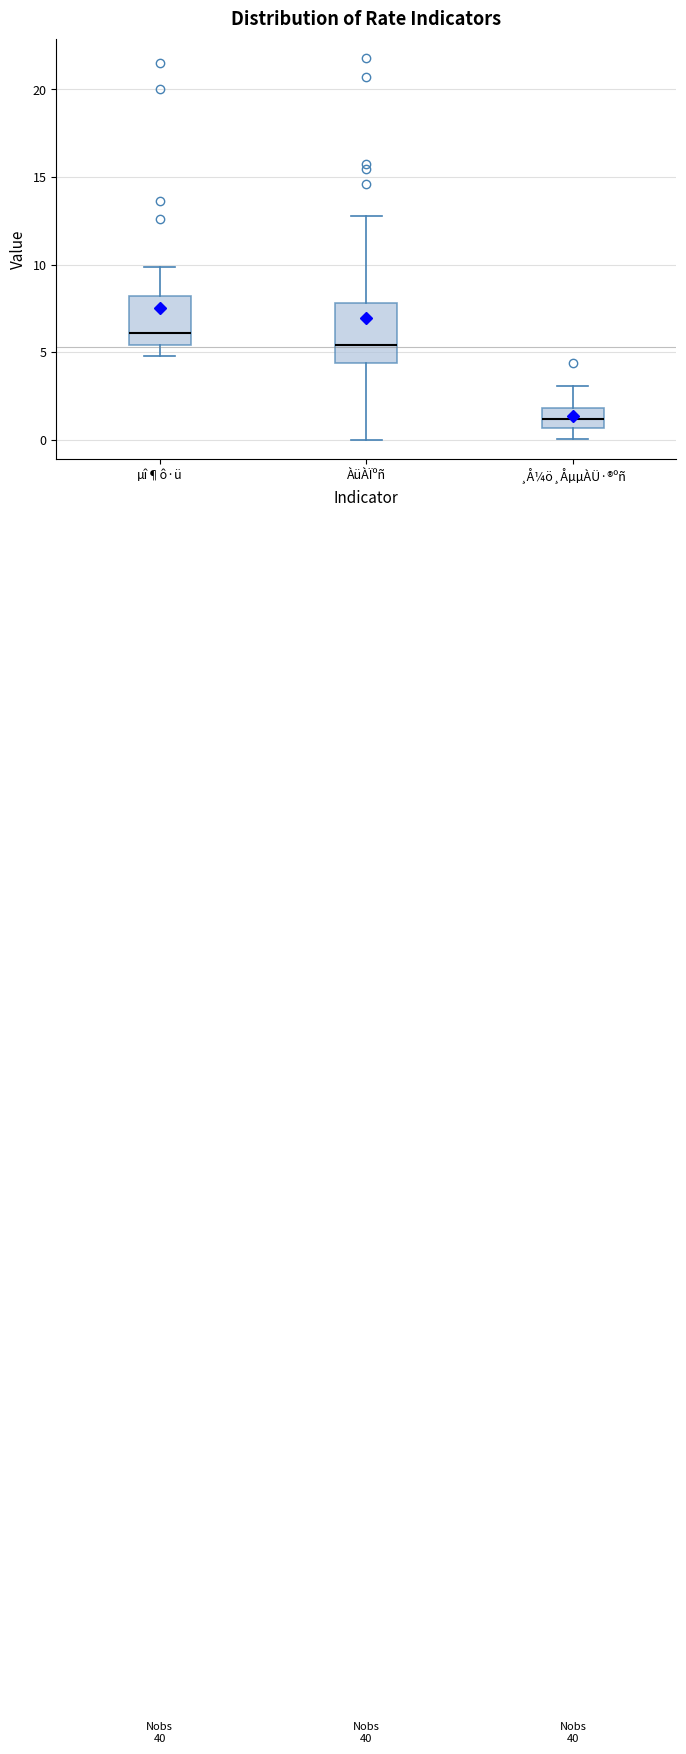

Which box has the lowest median line?

¸Å¼ö¸ÅµµÀÜ·®ºñ